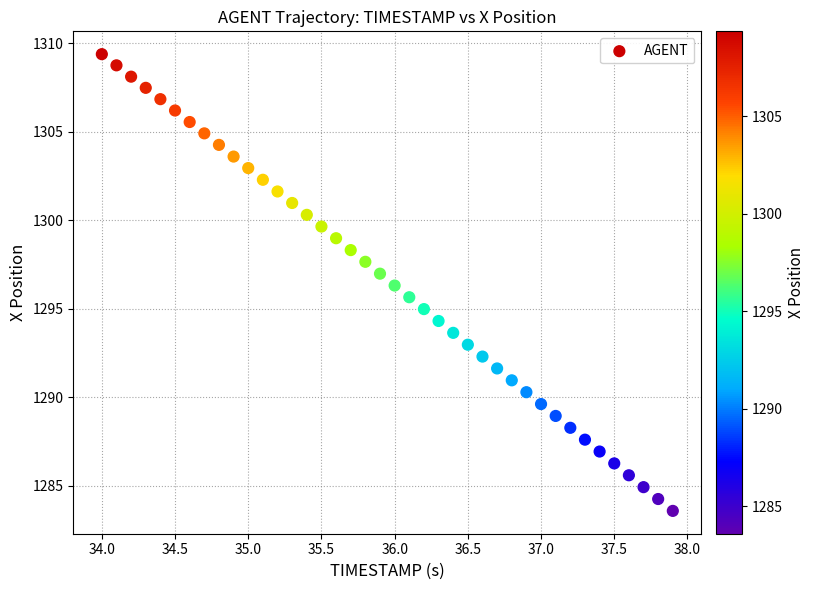

What is the range of X values (max minus min)?

3.9